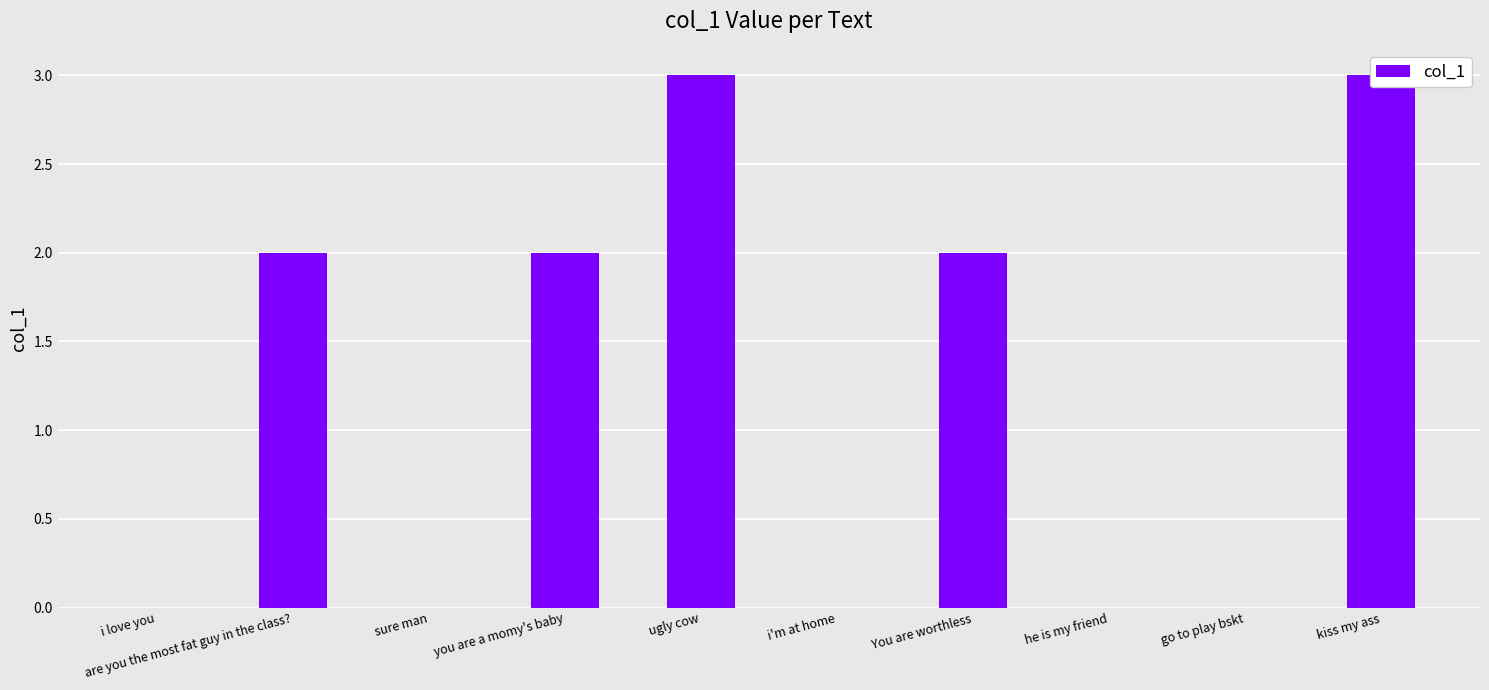

True or false: the data shows 3 at ugly cow.

True